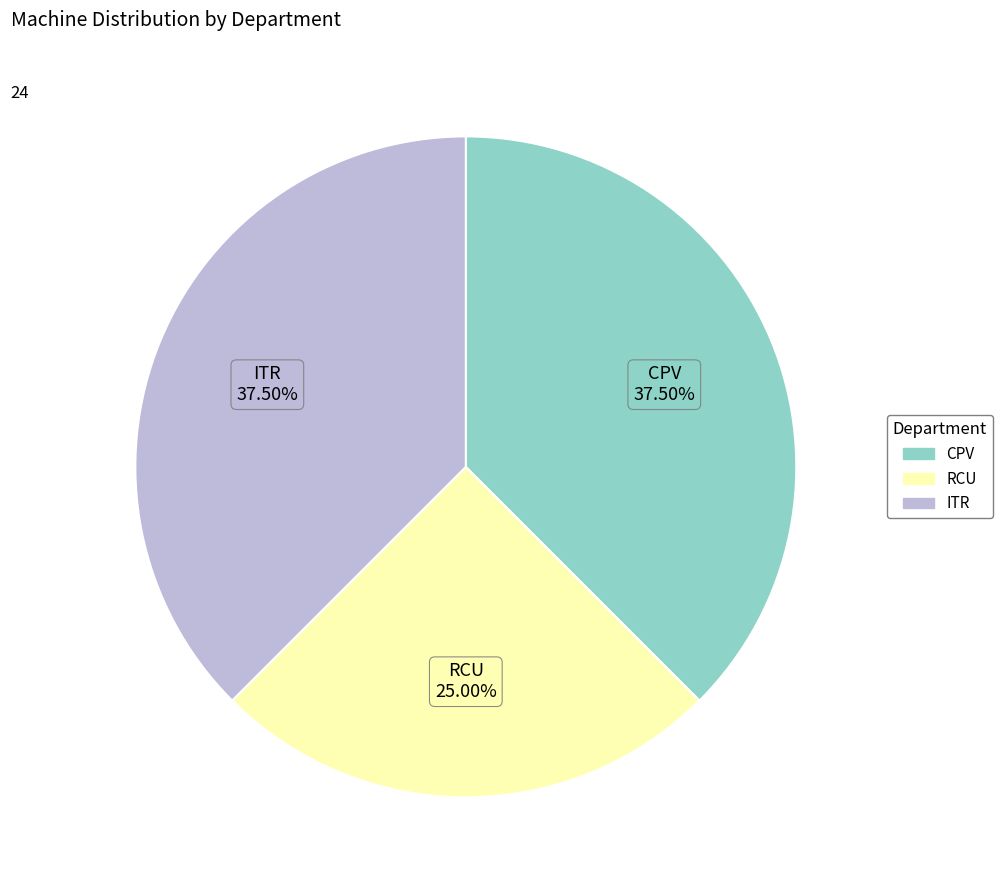

What is the total percentage of ITR and CPV?

75.0%